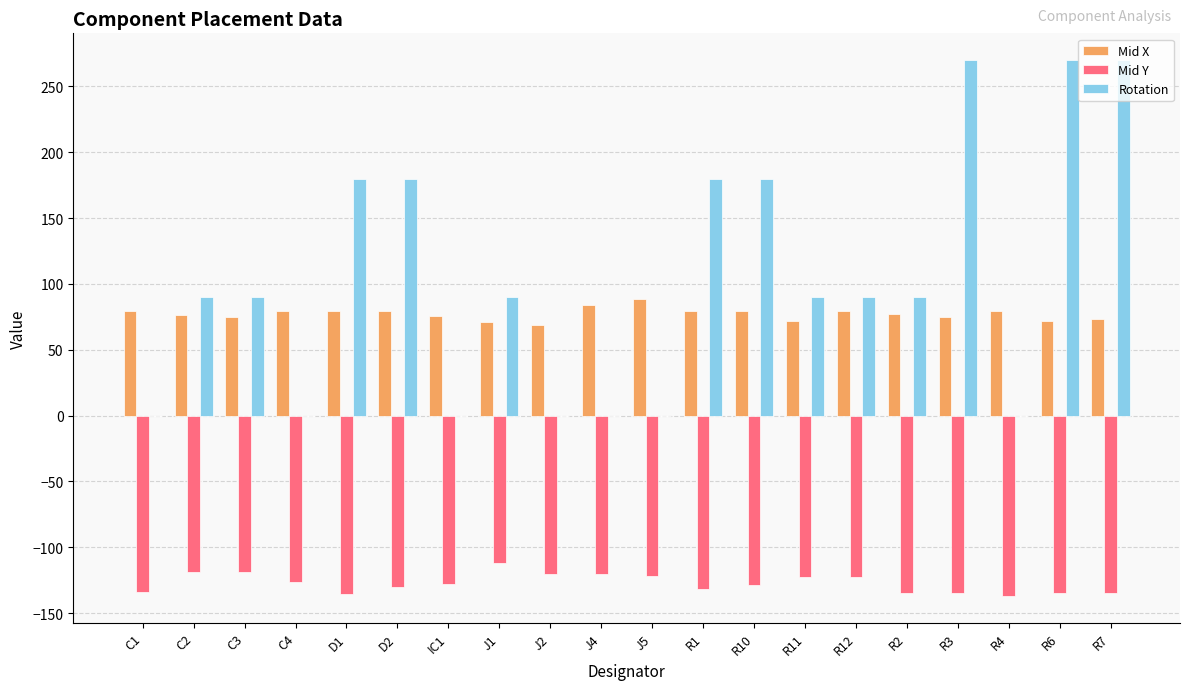

What is the sum of all Rotation values?

2070.0